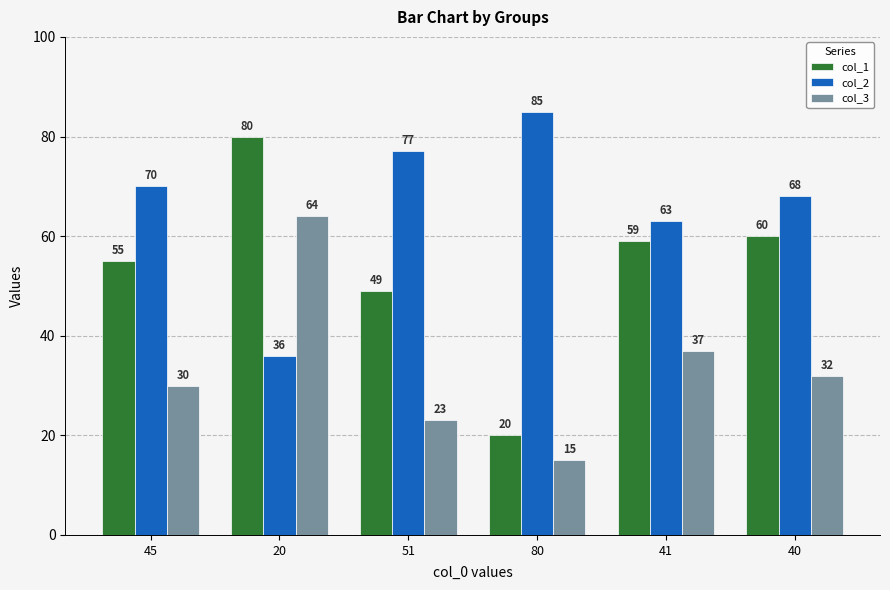

What is the difference between the col_3 values at 51 and 20?

41